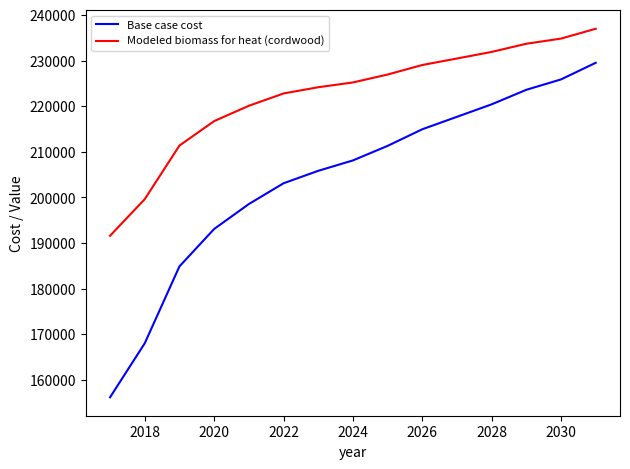

Which series has the largest total across all categories?

Modeled biomass for heat (cordwood)